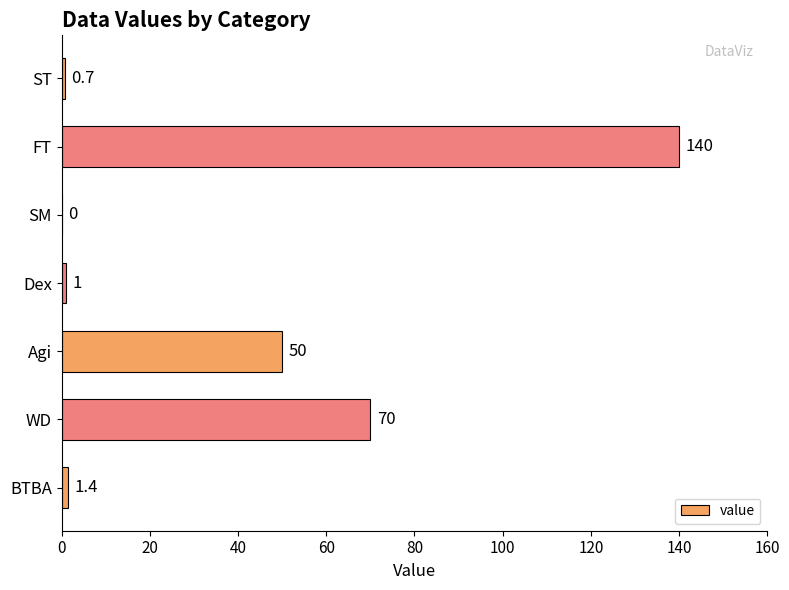

Reading bottom to top, transcribe all the data shown in this chart.

BTBA=1.4	WD=70.0	Agi=50.0	Dex=1.0	SM=0.0	FT=140.0	ST=0.7